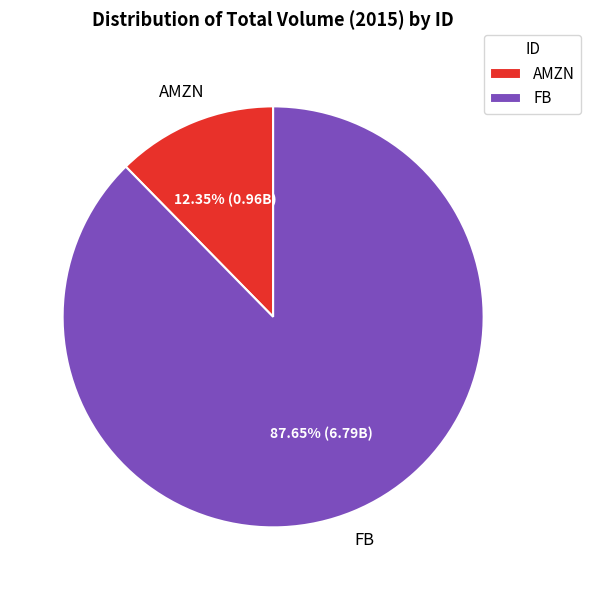

What is the largest slice in the pie chart?

FB